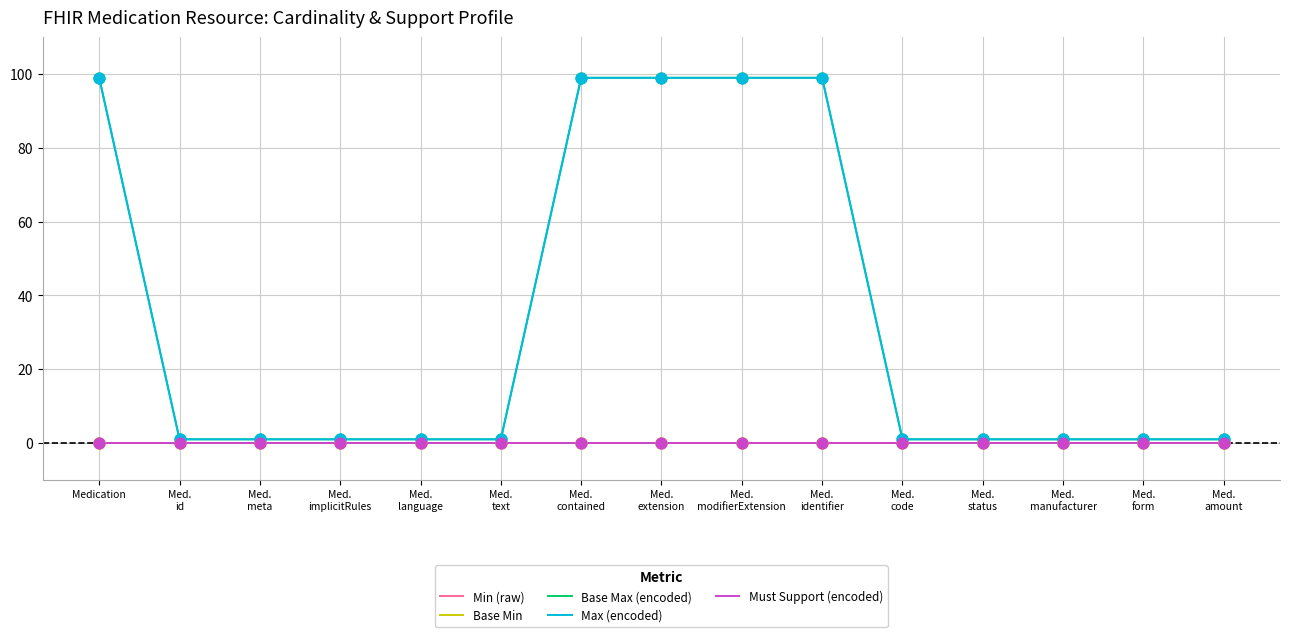

Which series has the largest total across all categories?

Base Max (encoded)